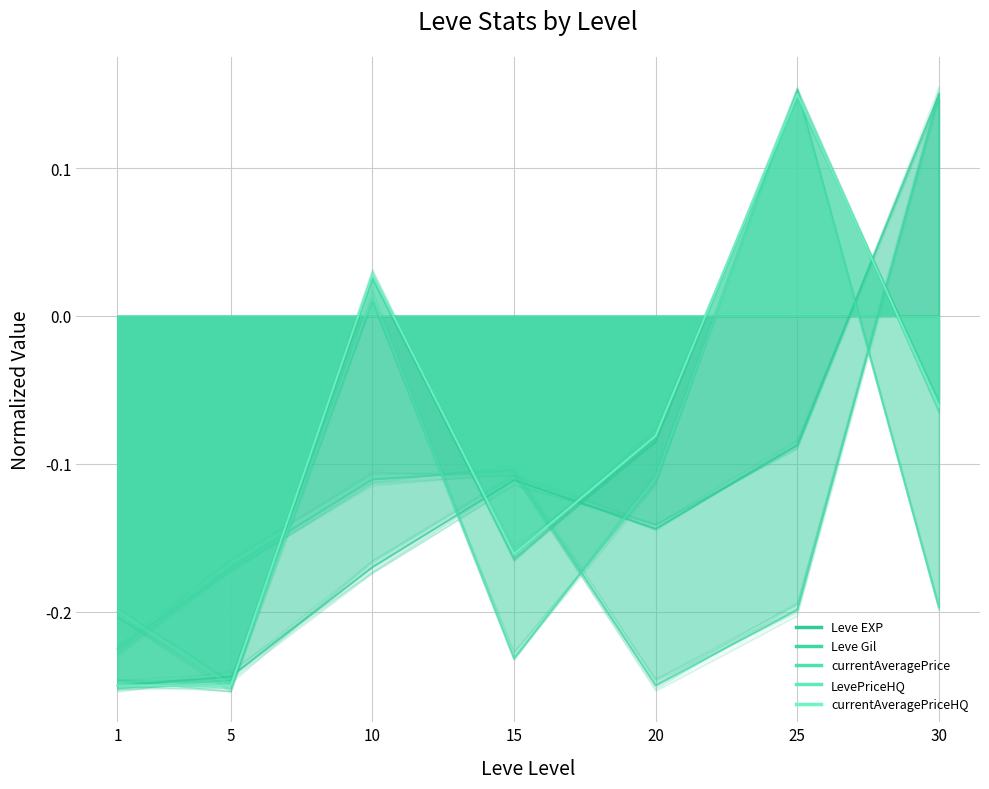

How many values in the currentAveragePrice series are below 0?

5